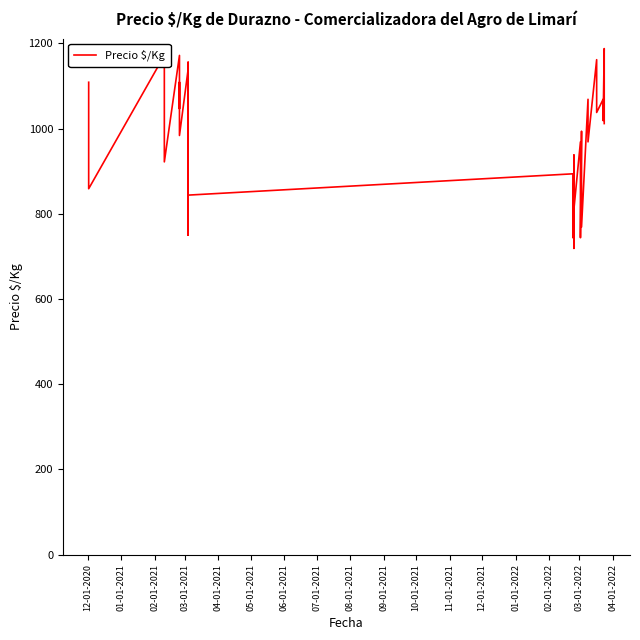

How many lines are shown in the chart?

1